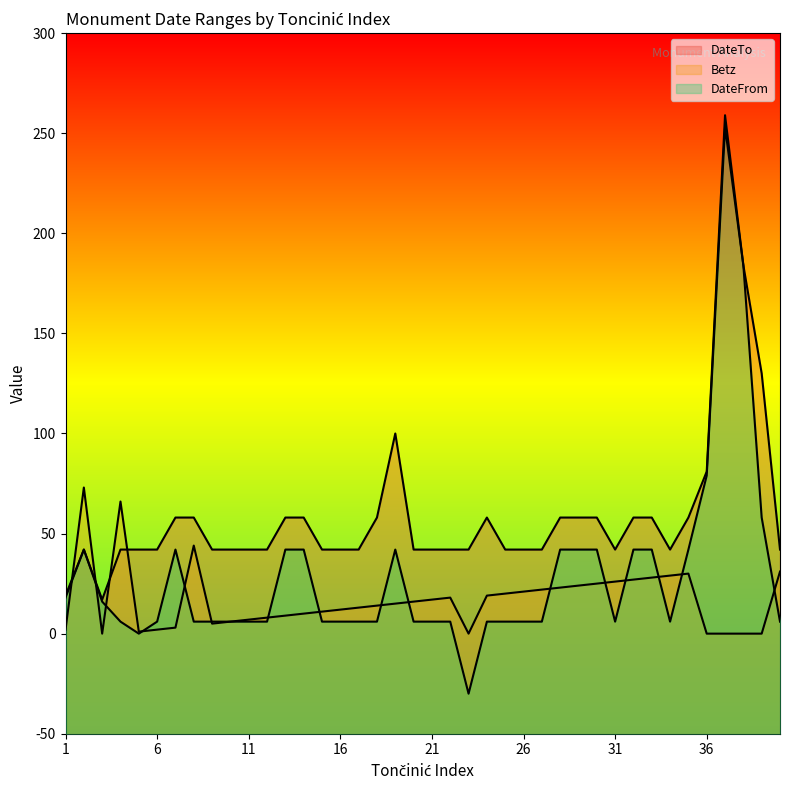

At which category is the sum across all series the highest?

37